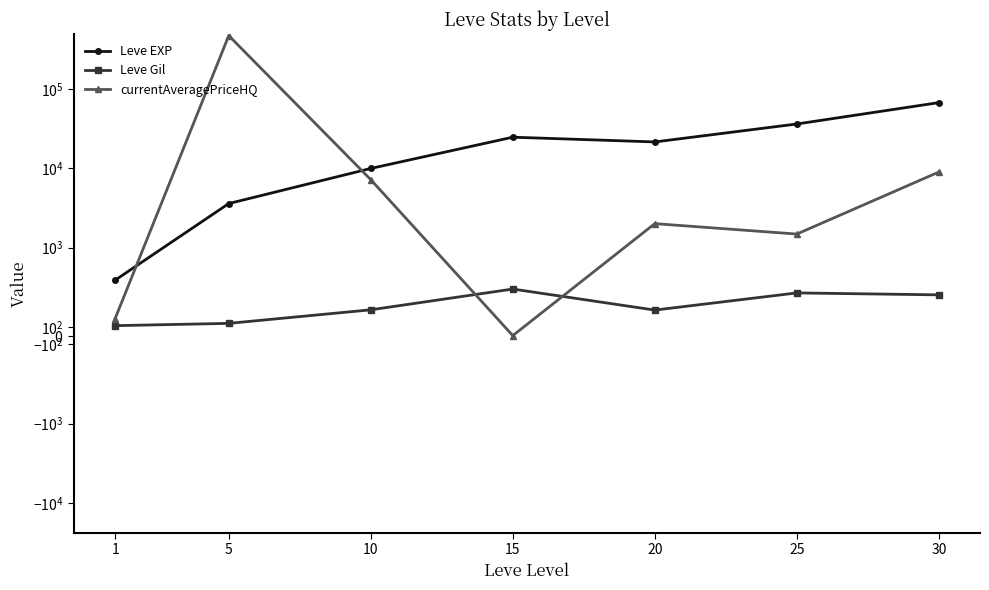

Between 10 and 25, which series saw the biggest shift?

Leve EXP